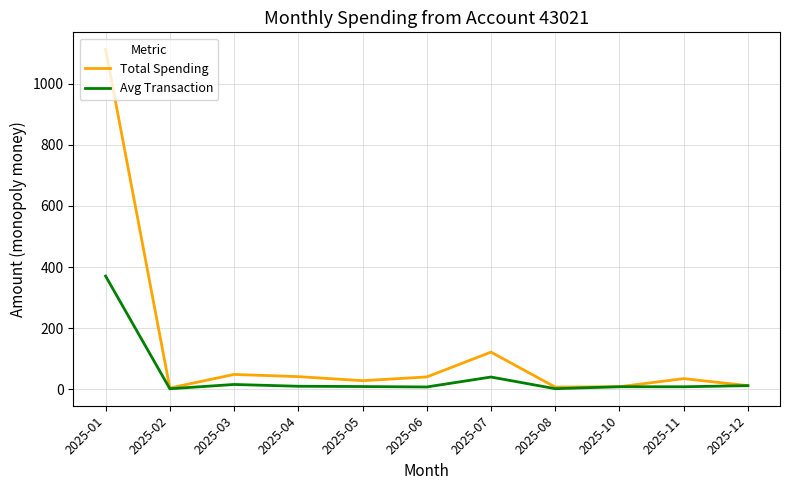

What is the difference between the Avg Transaction values at 2025-05 and 2025-08?

7.0